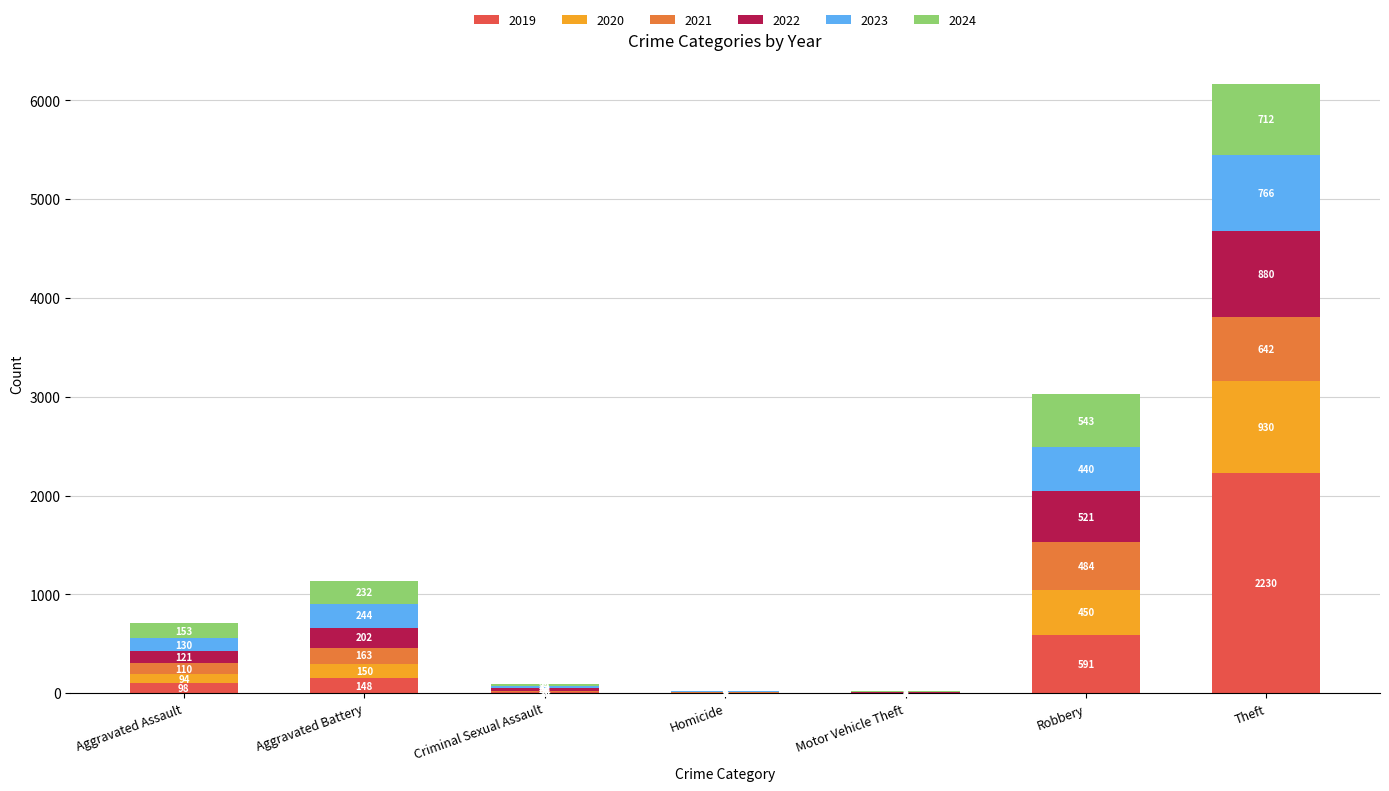

At which category is the sum across all series the highest?

Theft